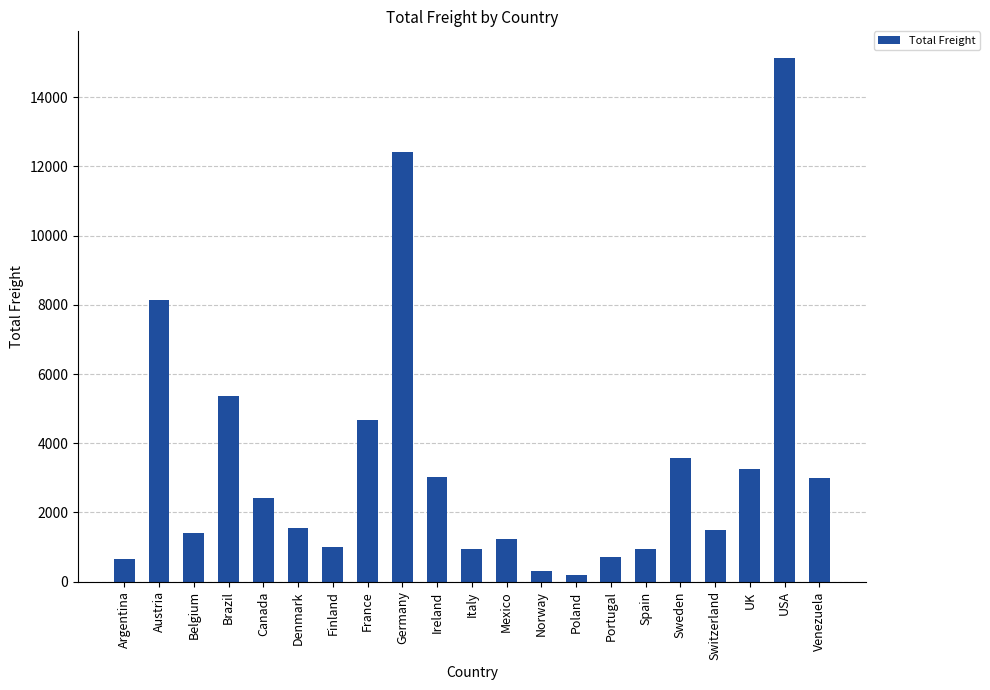

What is the greatest value displayed?

15148.4